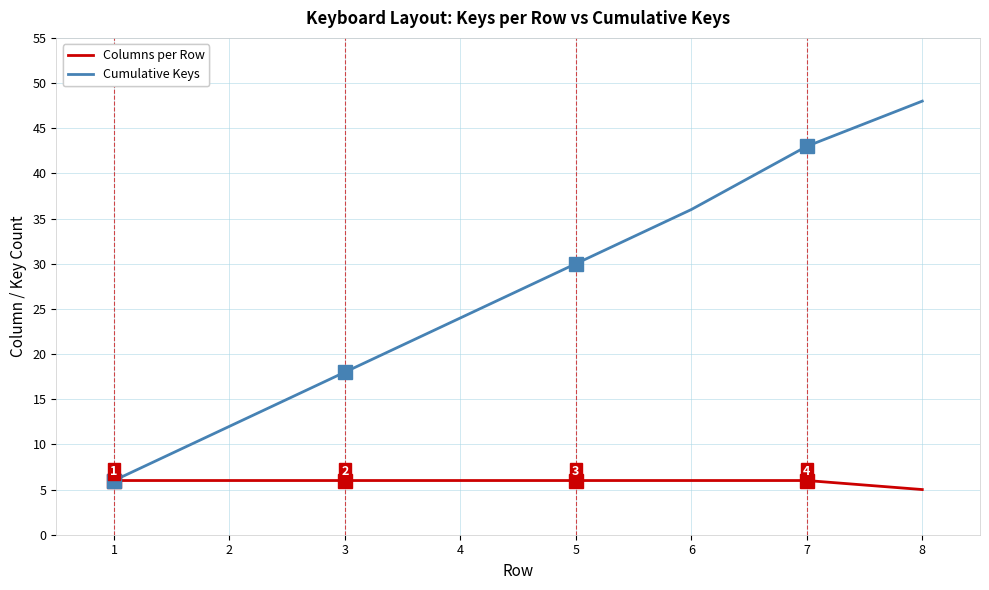

Which category has the lowest value across all series?

8